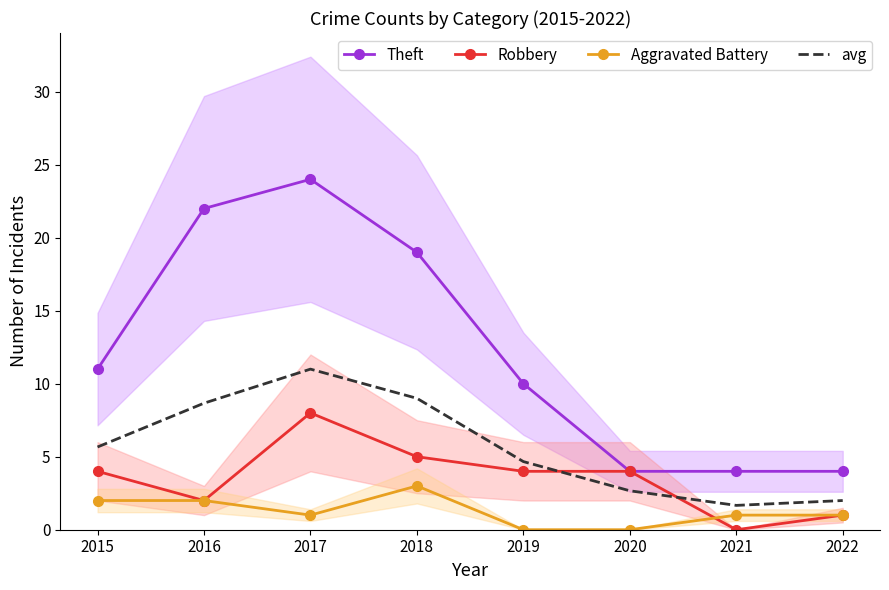

What is the difference between the Robbery values at 2017 and 2015?

4.0